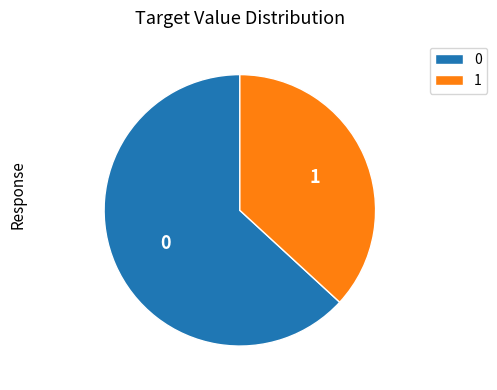

Rank the categories by value from highest to lowest.

0, 1